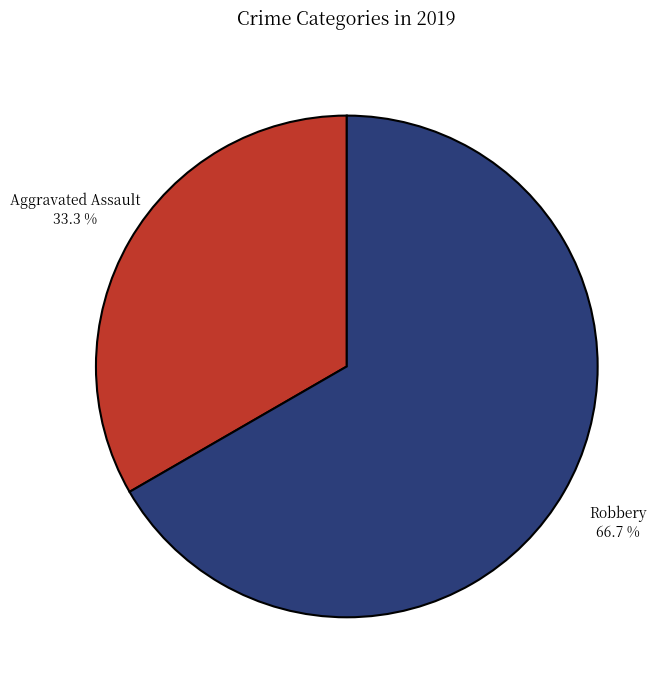

How much of the chart is everything except Robbery?

33.3%